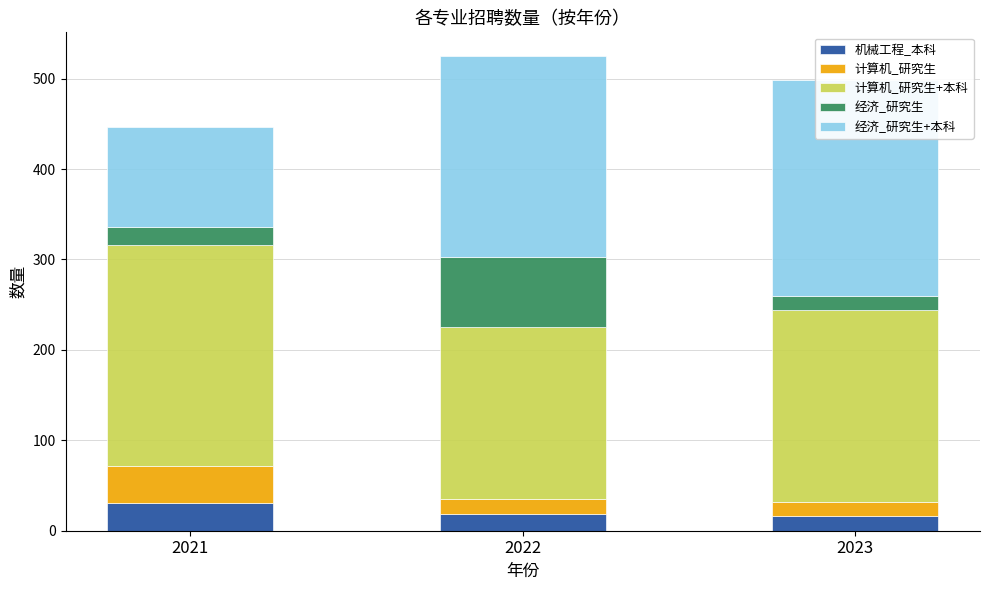

Does the chart contain any negative values?

No